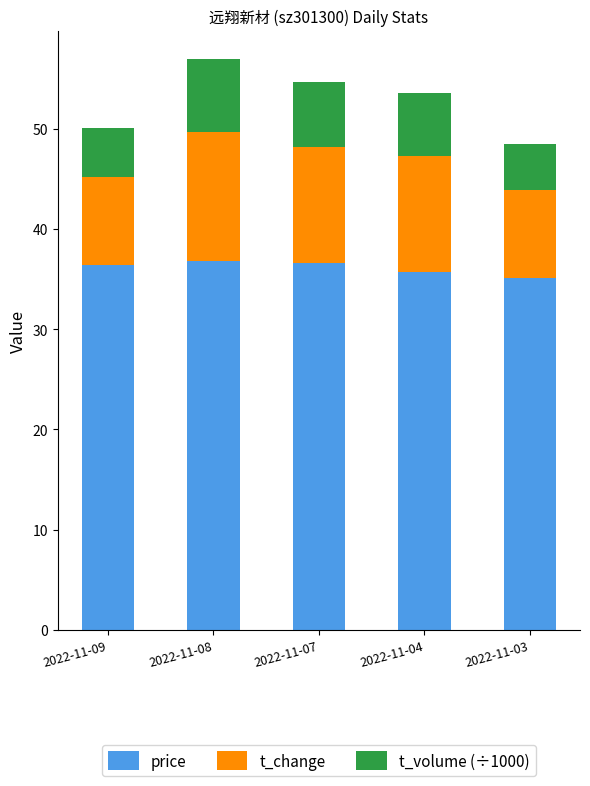

What is the sum of all price values?

180.5